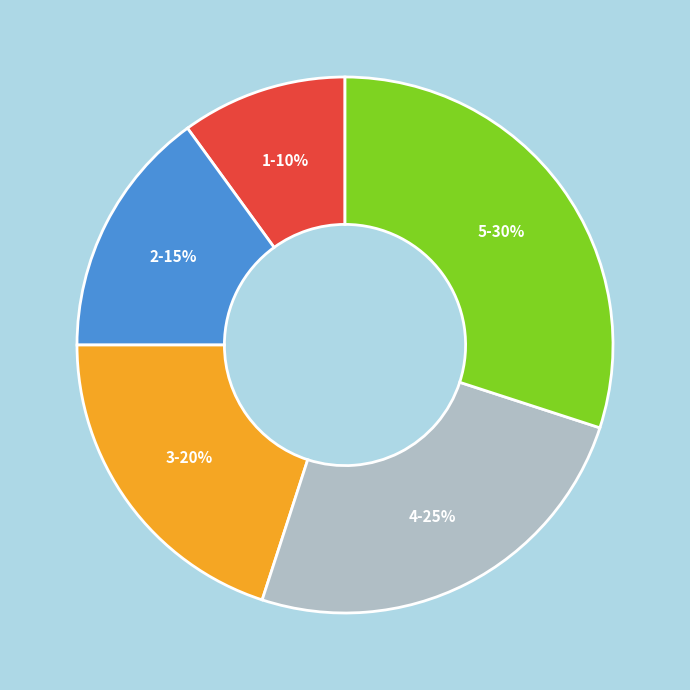

Which slice is the largest?

5